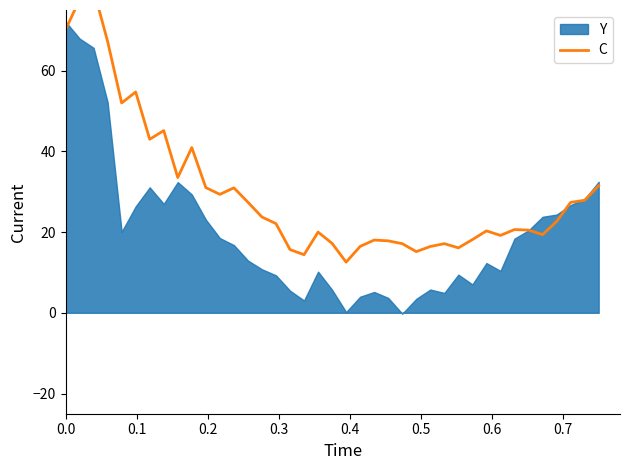

Is it true that the value at 0.1 is 24.6?

False